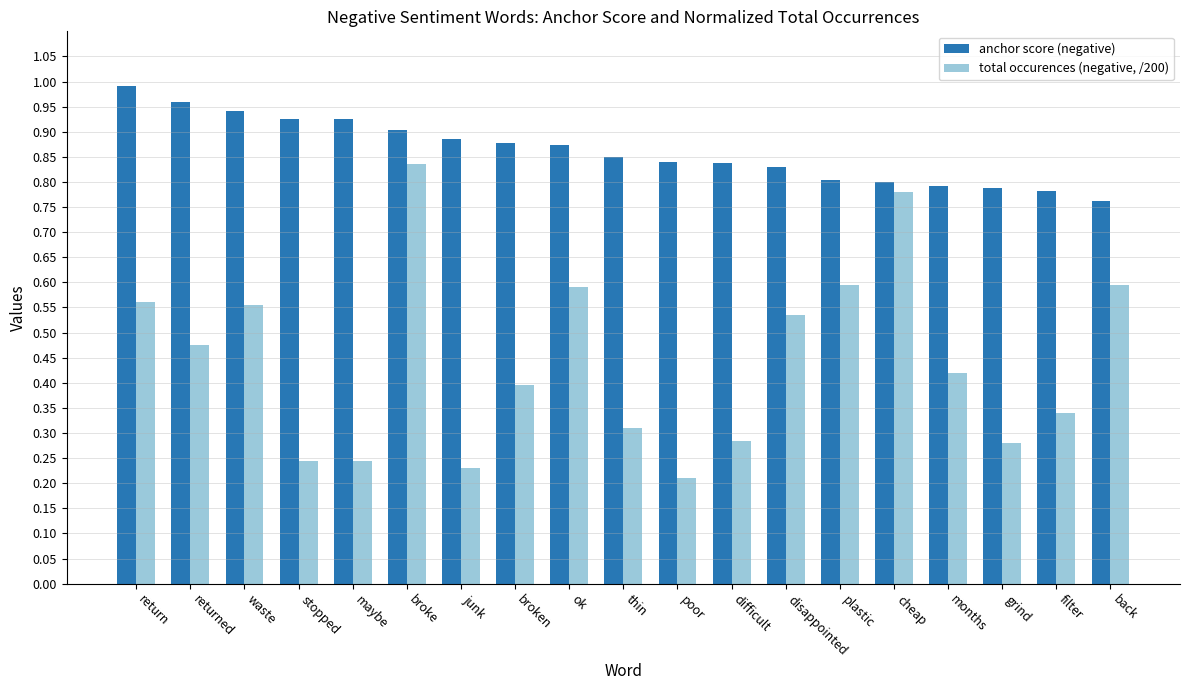

Which category has the highest value in the total occurences (negative, /200) series?

broke